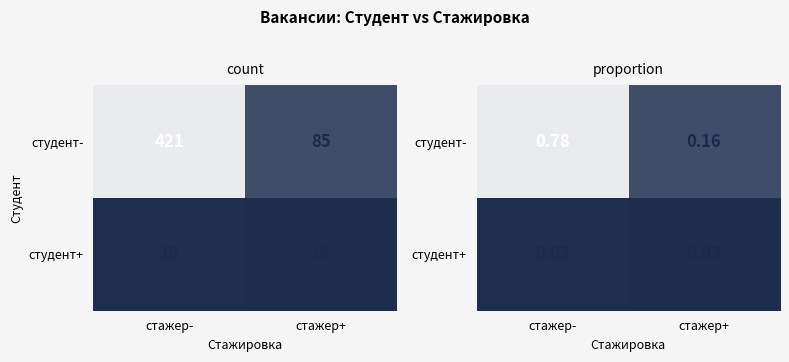

Between стажер- and стажер+, which series saw the biggest shift?

студент-